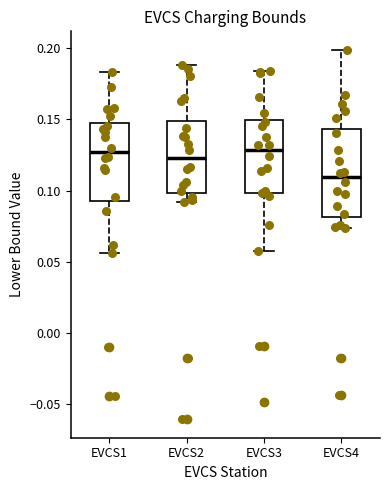

Where does the upper whisker of the box for EVCS2 end on the y-axis? The values are not printed on the chart, so give them approximately, as read against the axis.

0.190